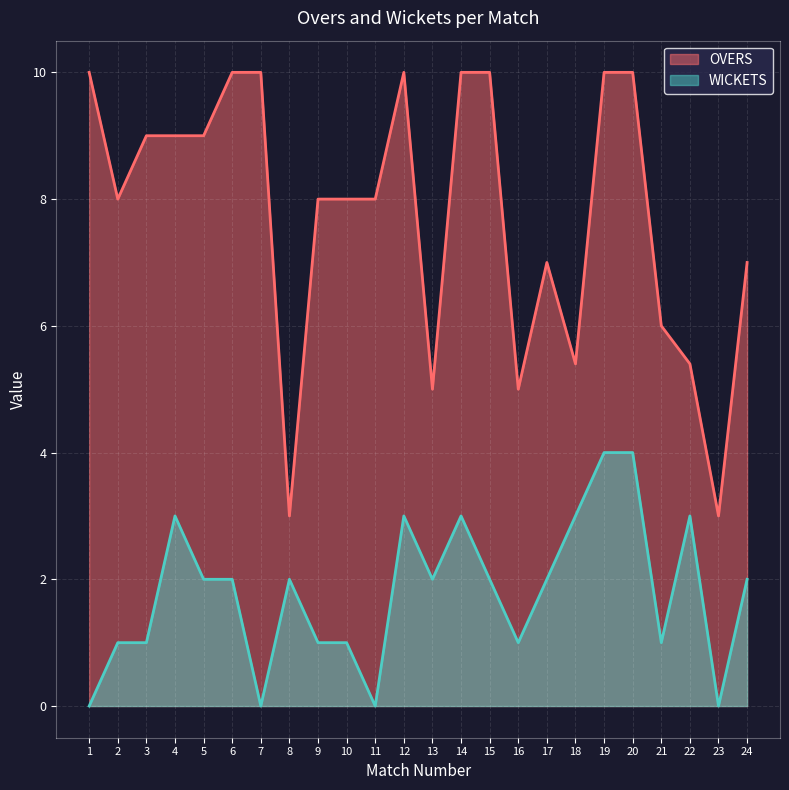

Which category has the highest value across all series?

1